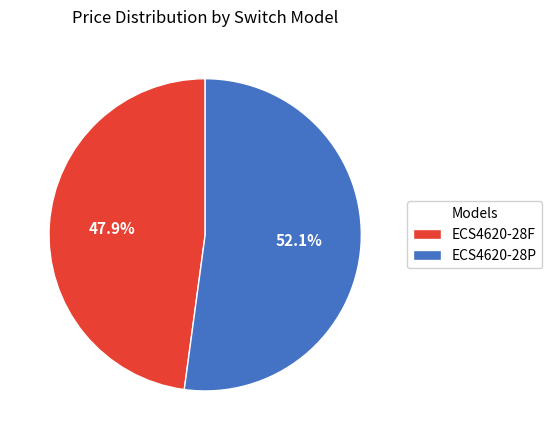

Which slice is the largest?

ECS4620-28P